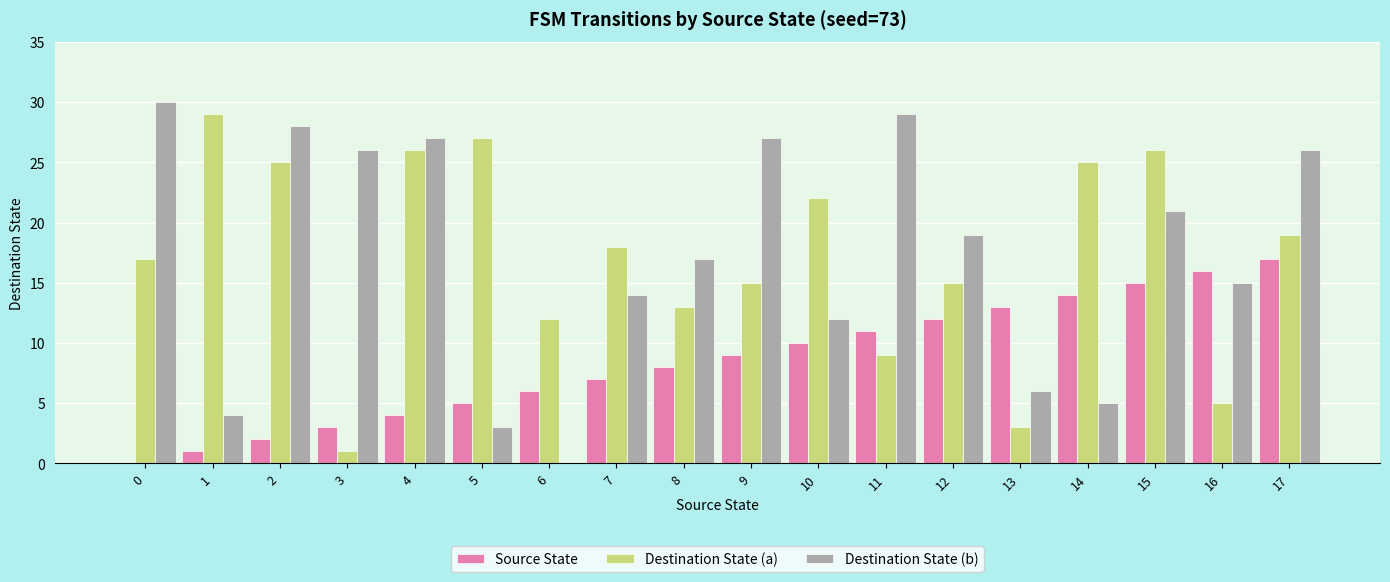

Reading right to left, list all the values displayed in this chart.

Source State: 17=17	16=16	15=15	14=14	13=13	12=12	11=11	10=10	9=9	8=8	7=7	6=6	5=5	4=4	3=3	2=2	1=1	0=0
Destination State (a): 17=19	16=5	15=26	14=25	13=3	12=15	11=9	10=22	9=15	8=13	7=18	6=12	5=27	4=26	3=1	2=25	1=29	0=17
Destination State (b): 17=26	16=15	15=21	14=5	13=6	12=19	11=29	10=12	9=27	8=17	7=14	6=0	5=3	4=27	3=26	2=28	1=4	0=30